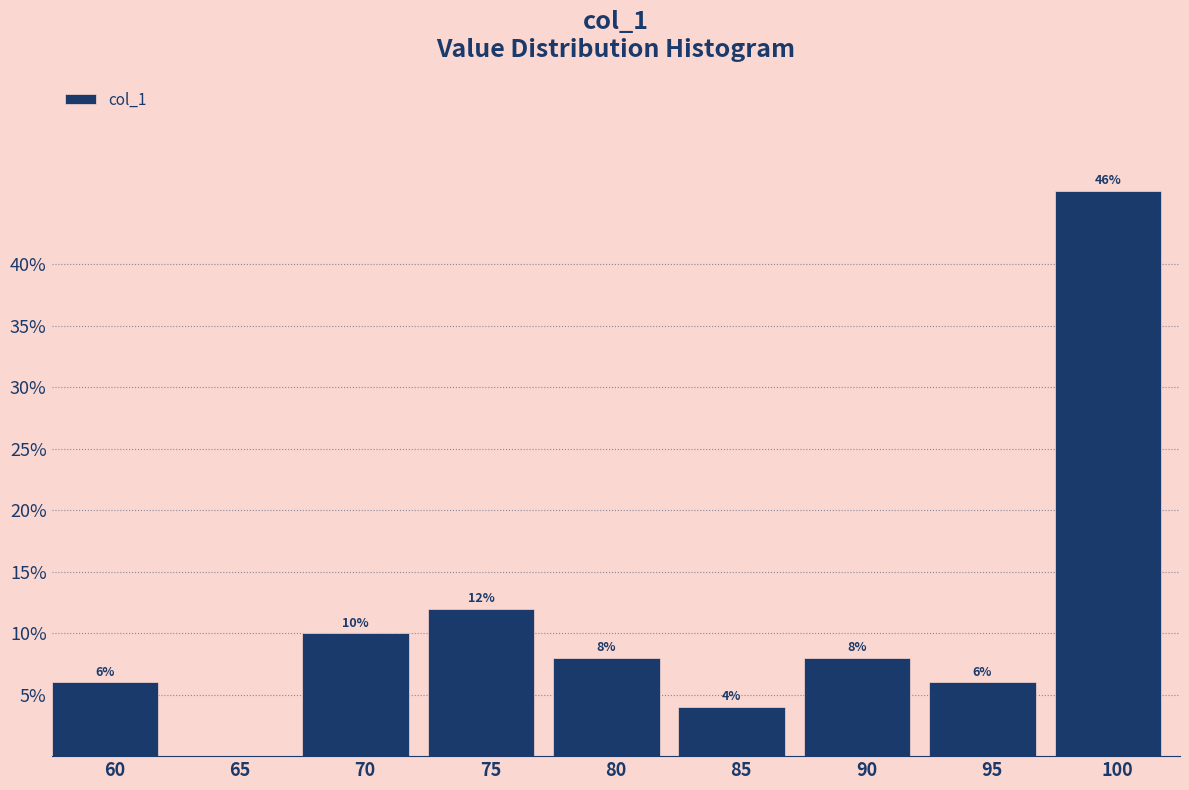

Reading left to right, what are all the values shown in this chart?

60=6	65=0	70=10	75=12	80=8	85=4	90=8	95=6	100=46